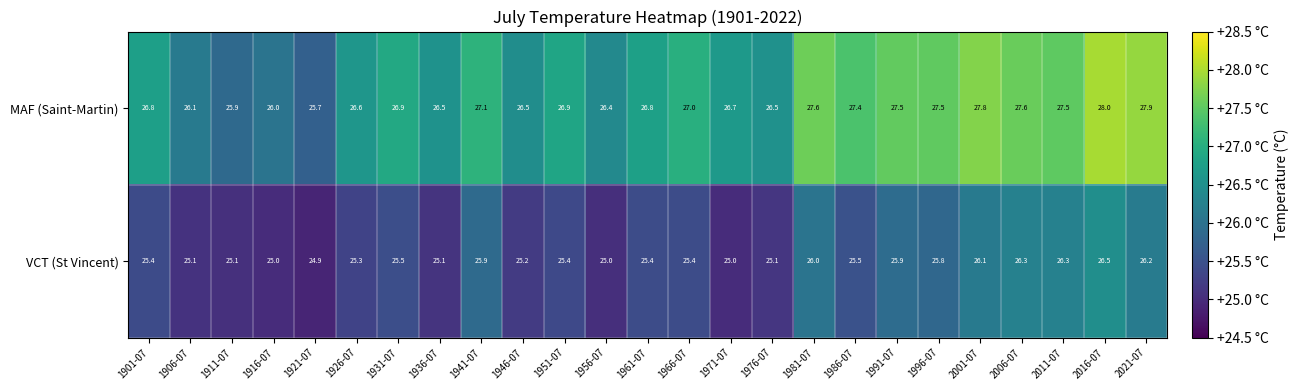

What is the difference between the highest and lowest values at 1916-07?

1.0